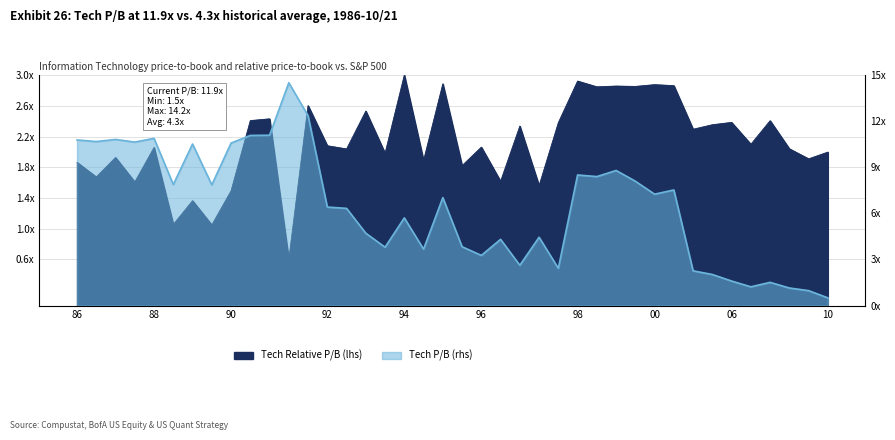

Which series has the largest total across all categories?

Tech P/B (rhs)